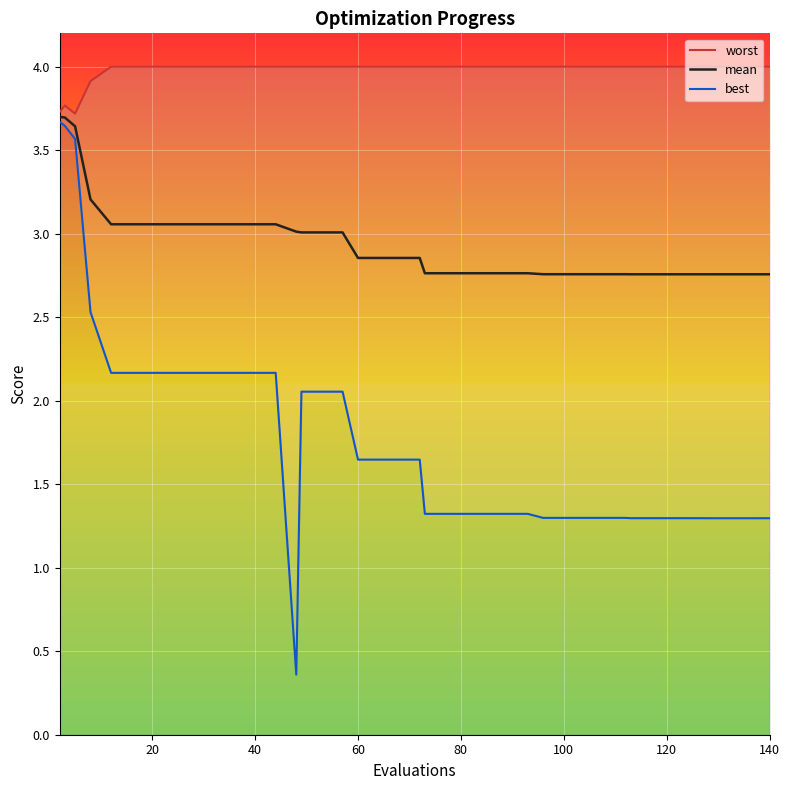

Which series has the widest spread of values?

best